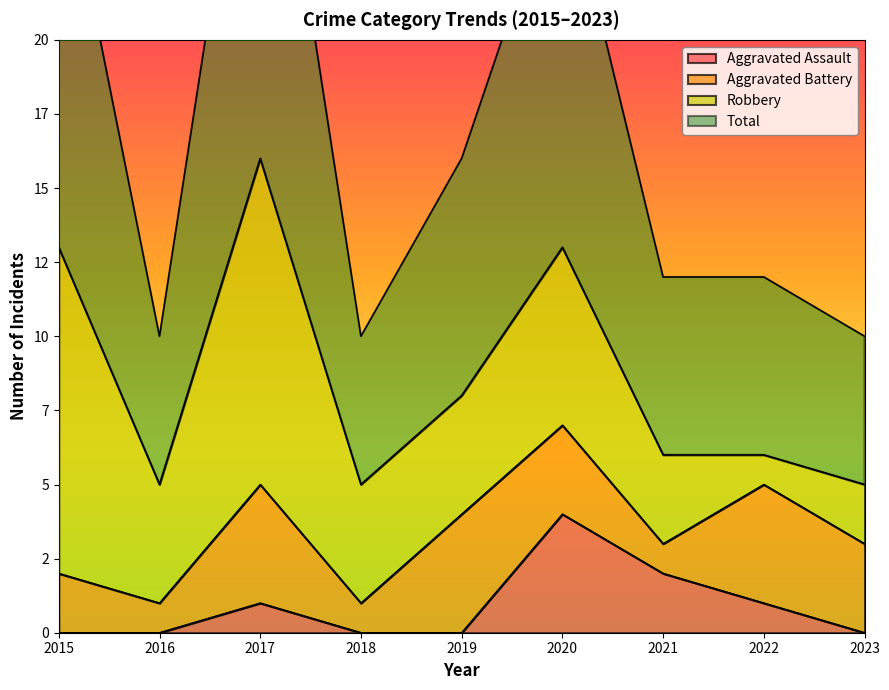

The Aggravated Assault series shows 0 at 2018. True or false?

True